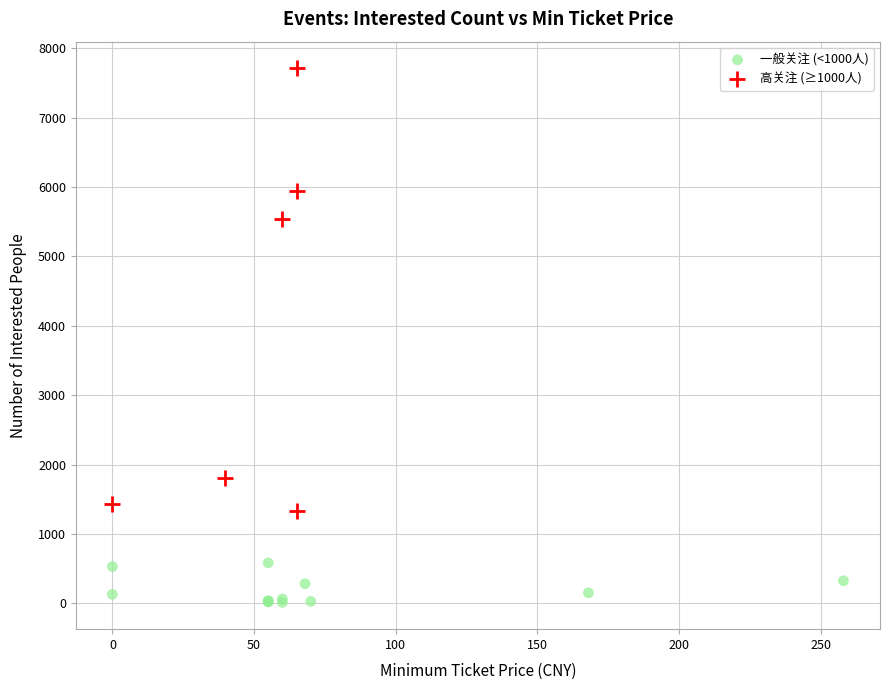

Which series contains the lowest Y value?

一般关注 (<1000人)